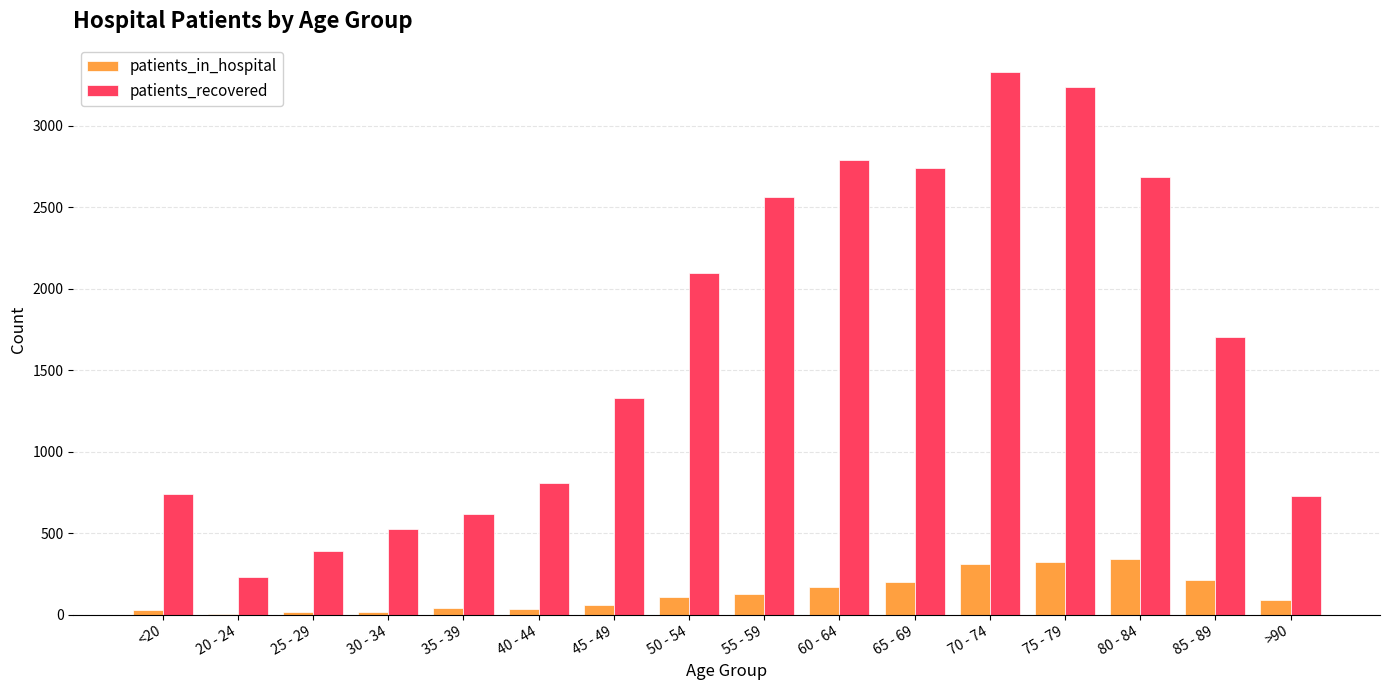

At which category does the chart reach its peak across all series?

70 - 74